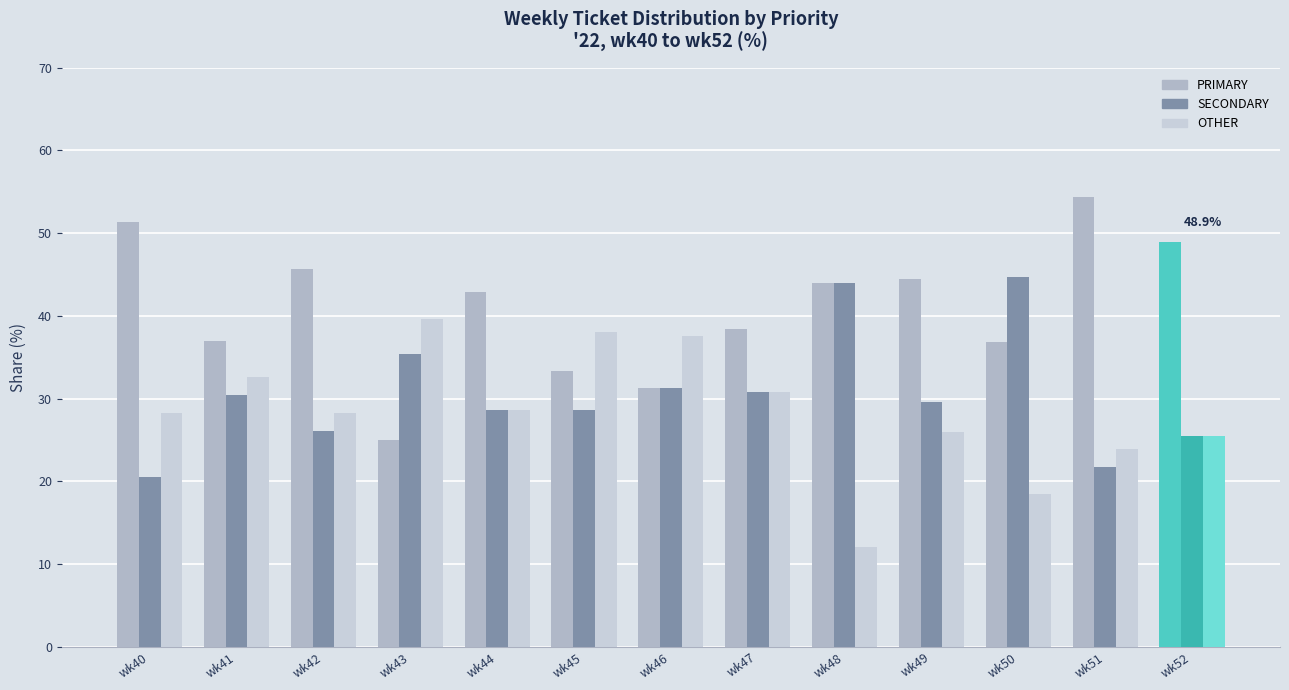

How many bars are there in each group?

3